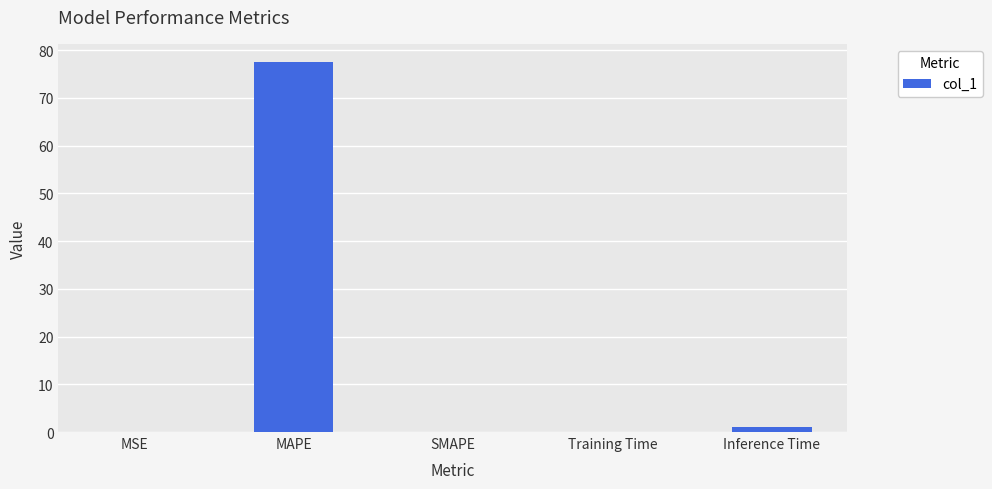

How many categories are shown in the chart?

5